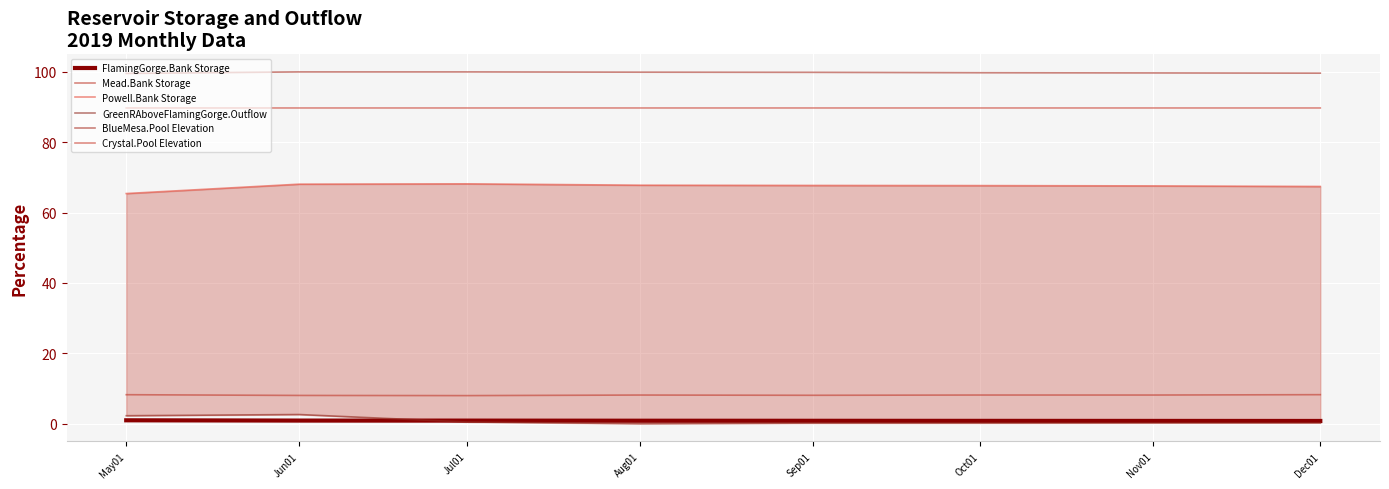

True or false: FlamingGorge.Bank Storage and Powell.Bank Storage cross at least once.

False